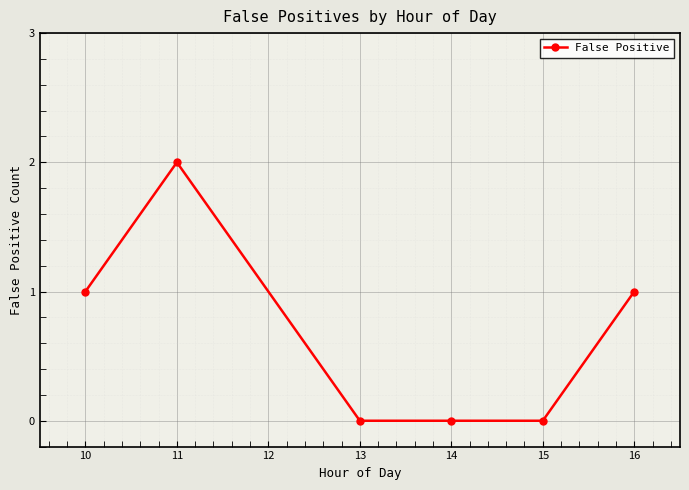

How many values are below 1?

3